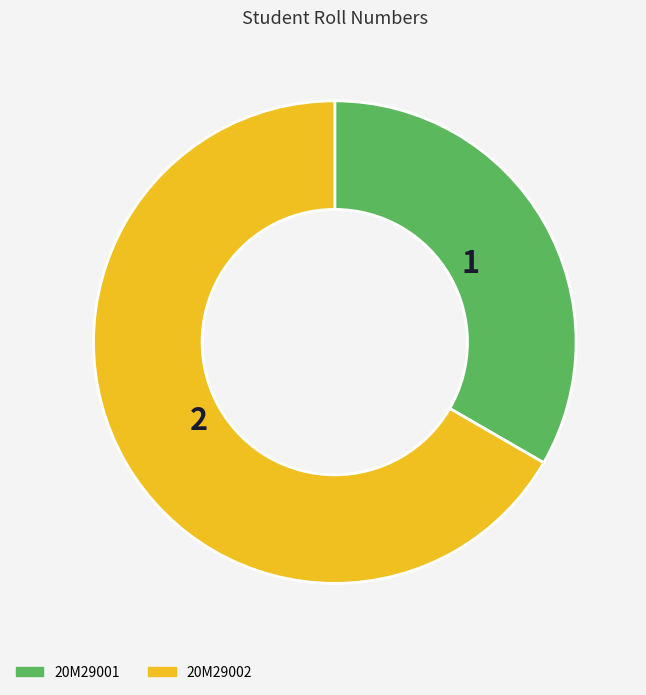

Which has a higher value, 20M29002 or 20M29001?

20M29002